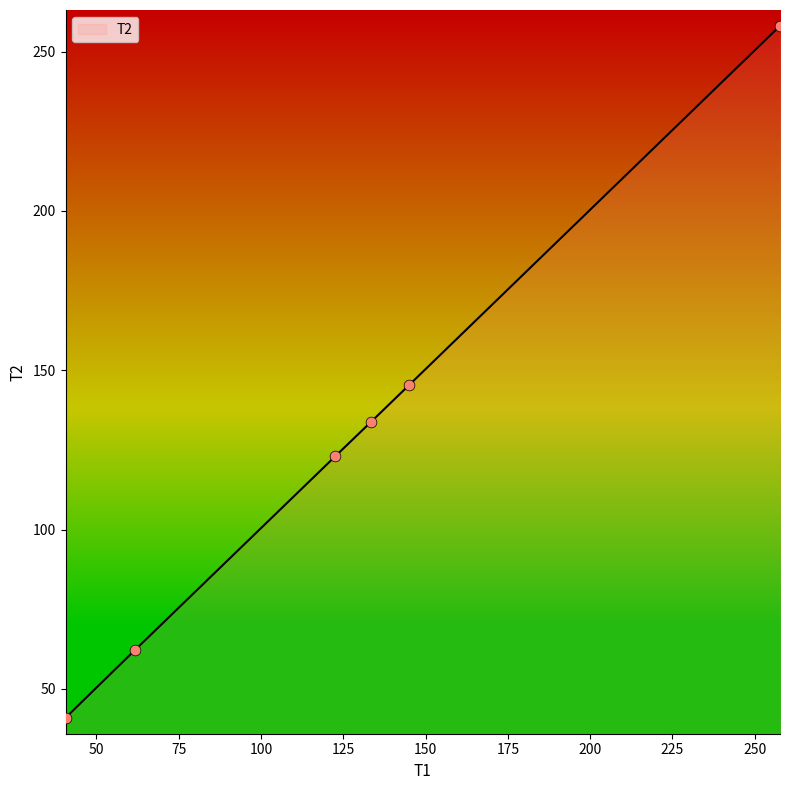

What is the sum of all values?

763.2